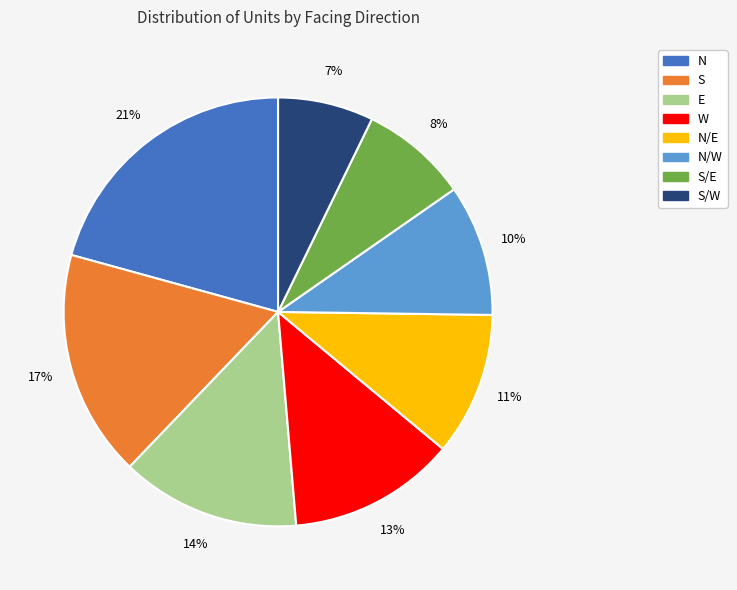

The W slice represents 20% of the pie. True or false?

False